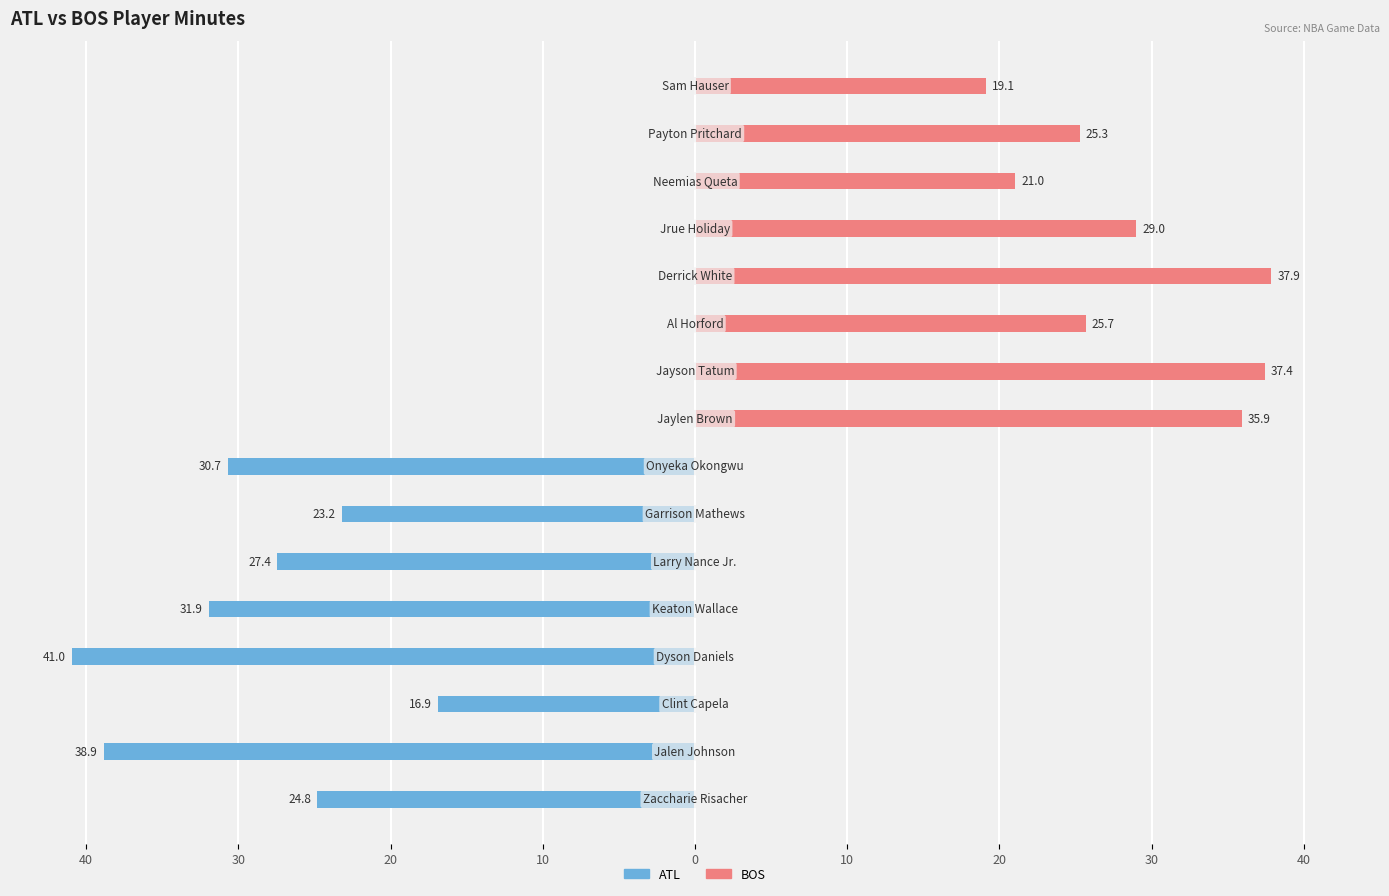

At how many categories does at least one series exceed -20?

16